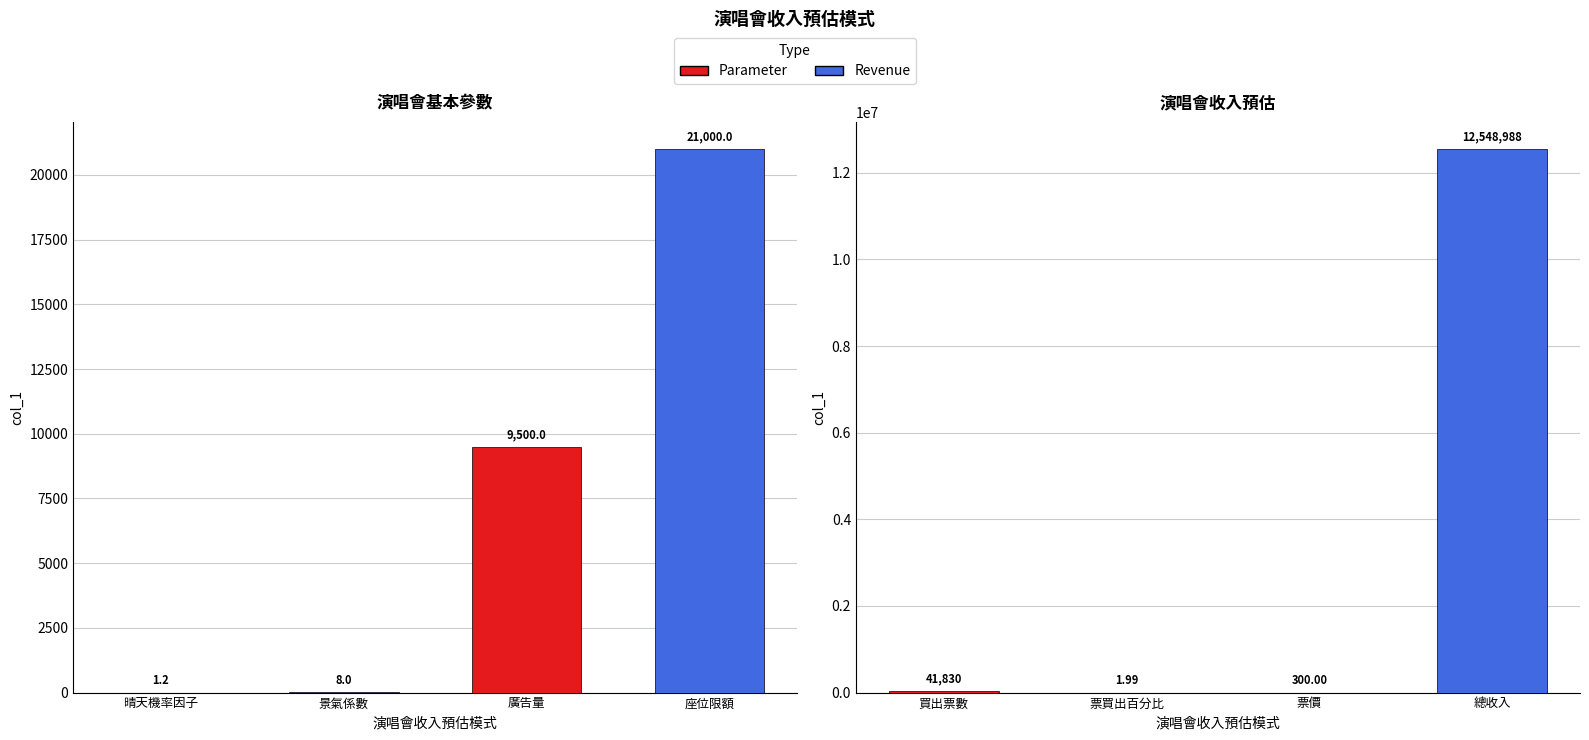

The value at 票買出百分比 is 3.4. True or false?

False